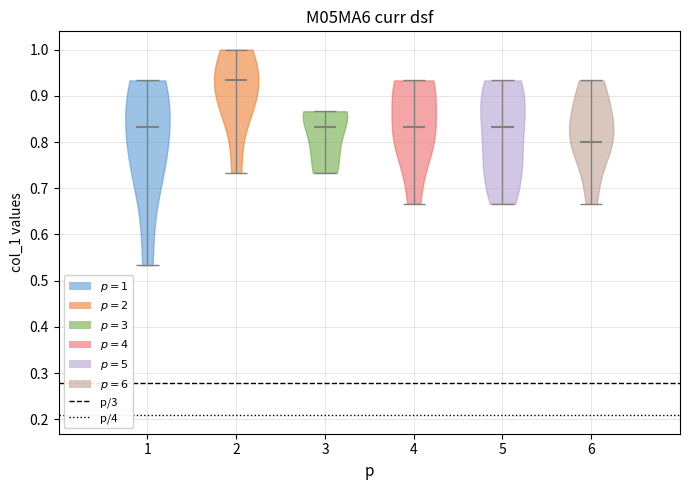

Reading left to right, read every violin against the y-axis: where its median line is, and the lowest and highest points it reaches. The values are not printed on the chart, so give them approximately, as read against the axis.

1: median line 0.83, lowest point 0.53, highest point 0.93
2: median line 0.93, lowest point 0.73, highest point 1.00
3: median line 0.83, lowest point 0.73, highest point 0.87
4: median line 0.83, lowest point 0.67, highest point 0.93
5: median line 0.83, lowest point 0.67, highest point 0.93
6: median line 0.80, lowest point 0.67, highest point 0.93